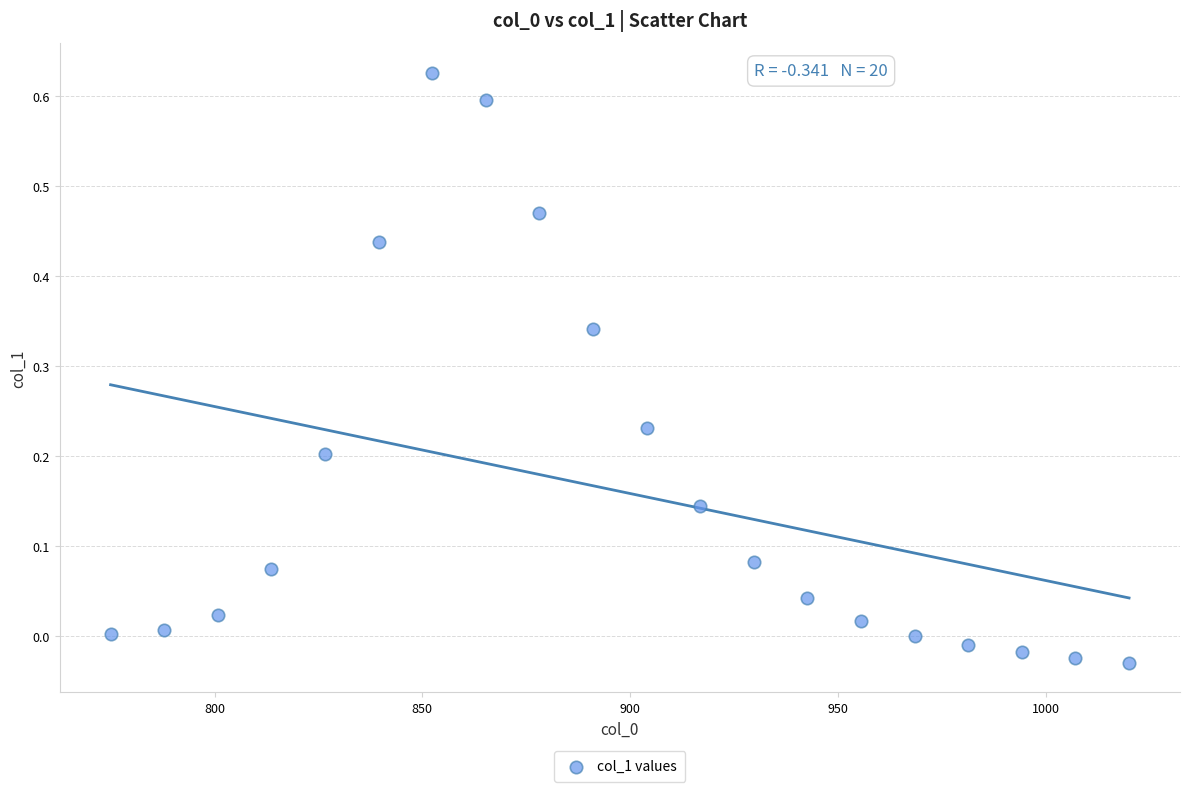

What is the range of Y values (max minus min)?

0.7